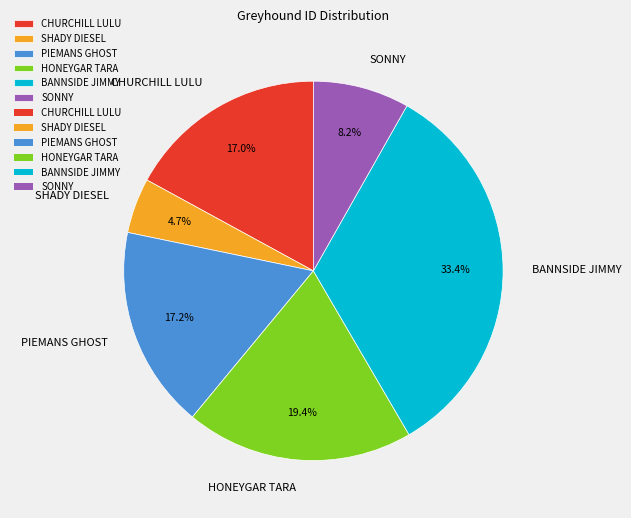

Which slice is the largest?

BANNSIDE JIMMY